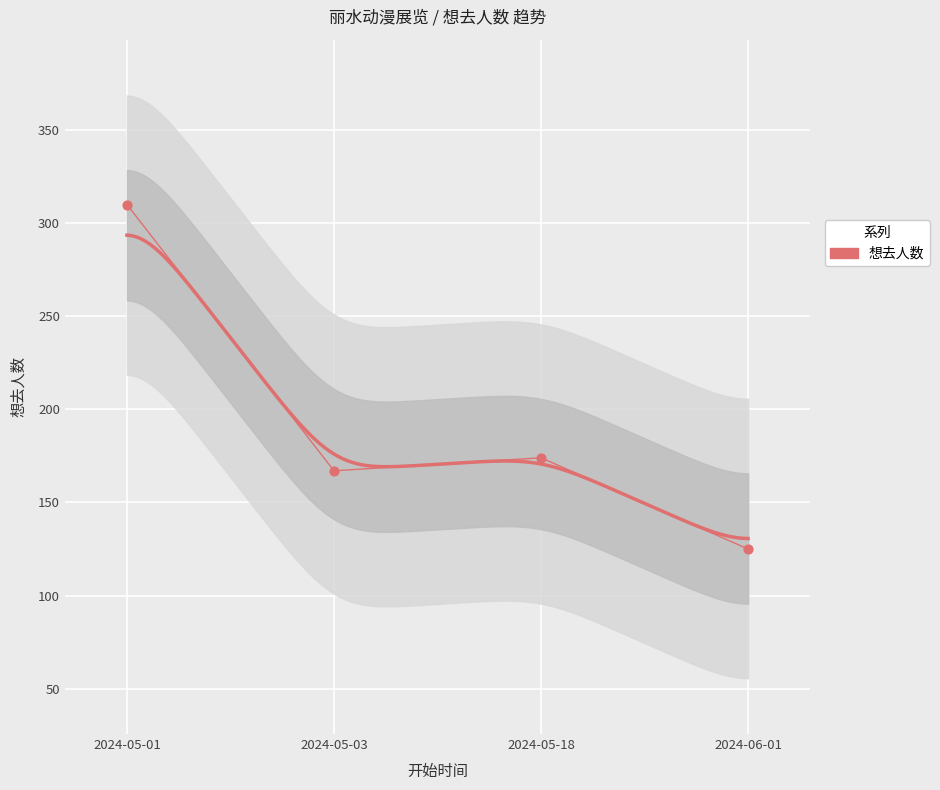

Between 2024-06-01 and 2024-05-18, which is larger?

2024-05-18